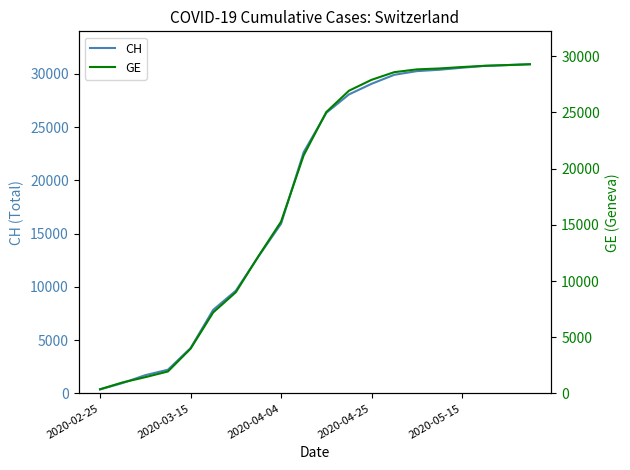

What is the highest value of the CH series?

30897